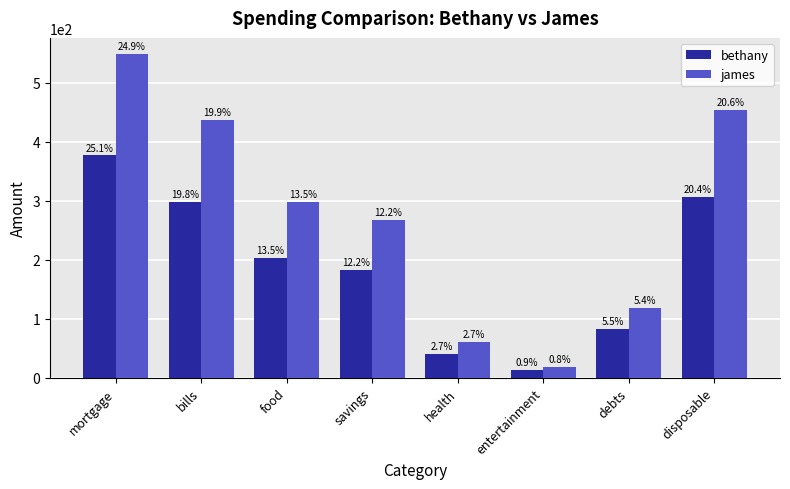

What are all the series names shown in the legend?

bethany, james